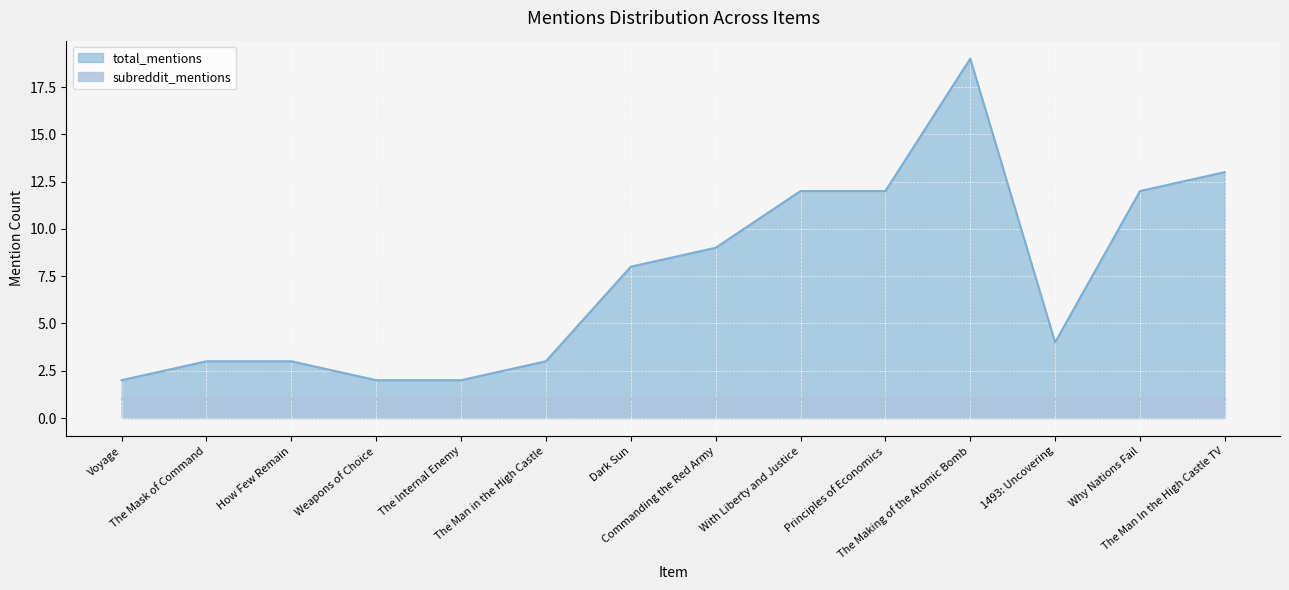

What position from the left is The Internal Enemy?

5